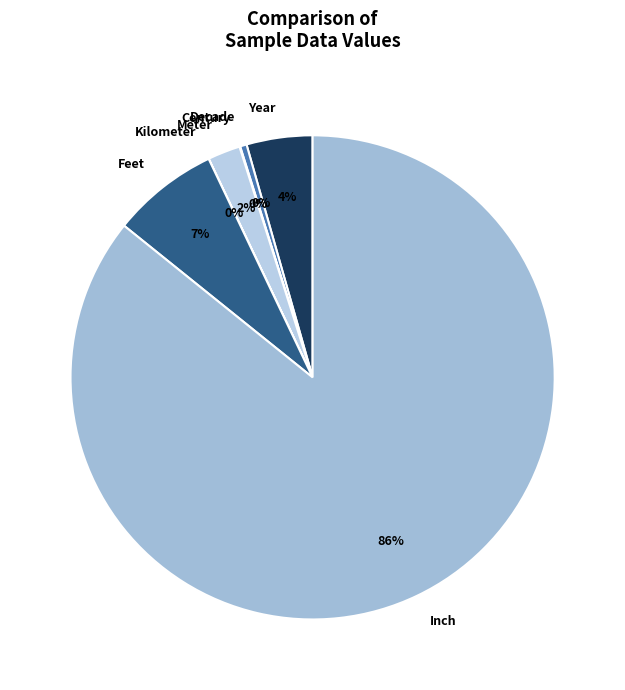

Between Feet and Year, which is larger?

Feet